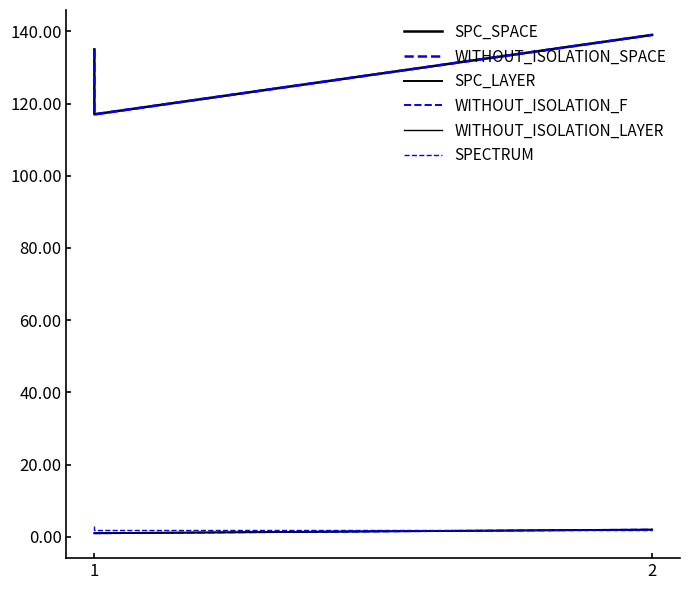

What is the value of the SPECTRUM point at the 1st from the left?

3